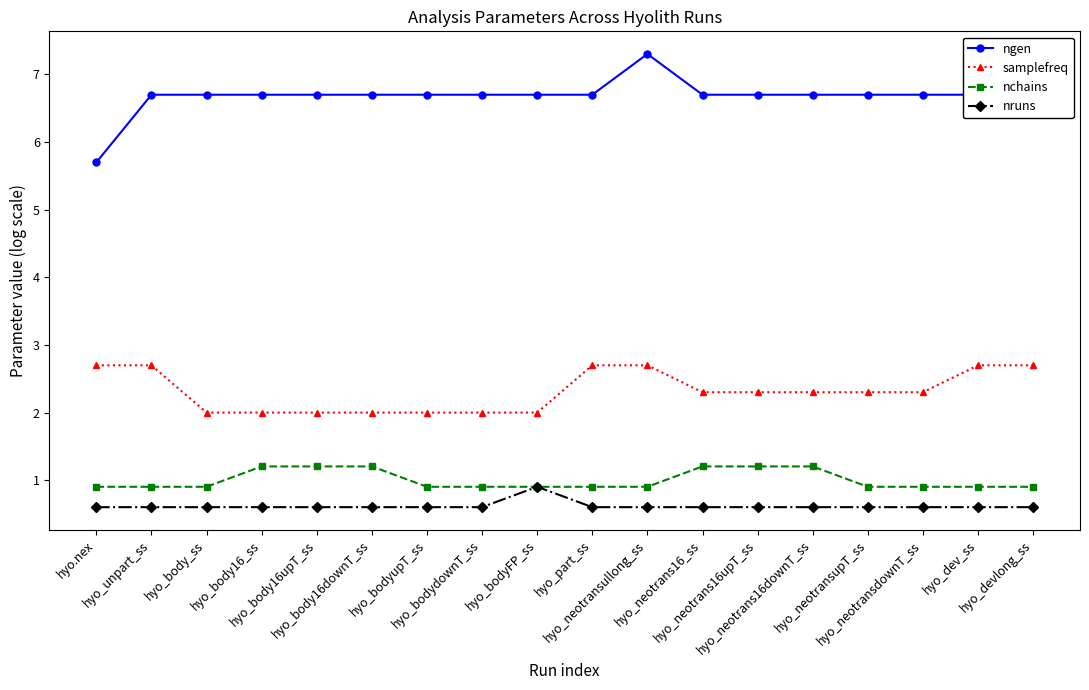

At which category is the sum across all series the highest?

hyo_neotransullong_ss